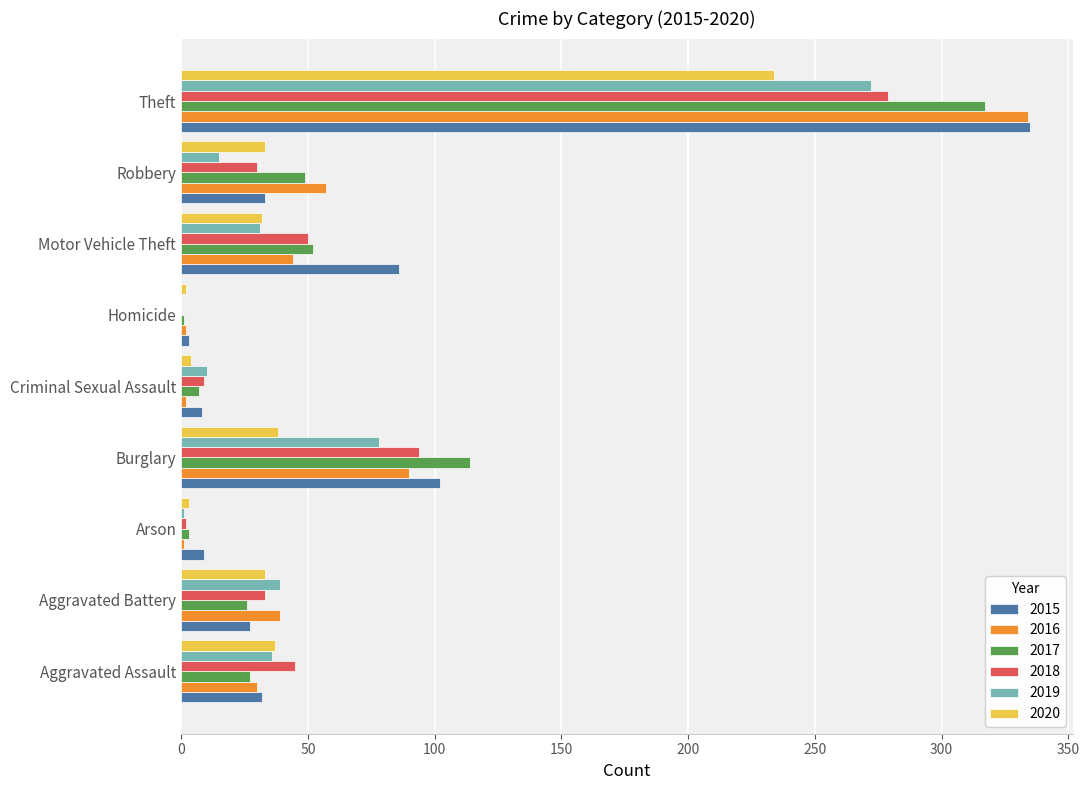

What is the greatest value displayed?

335